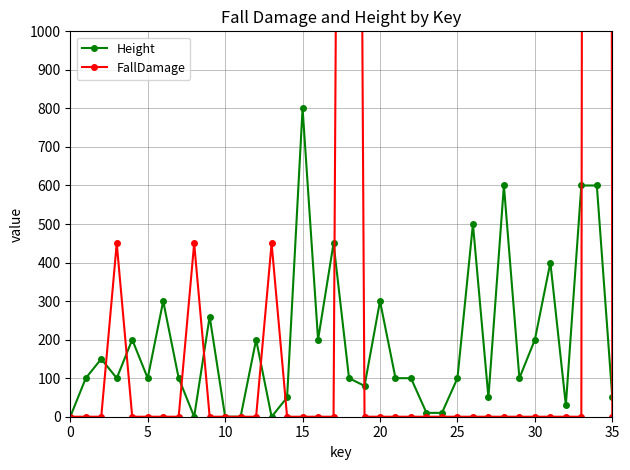

True or false: Height has more than 1 points higher than both neighbors.

True